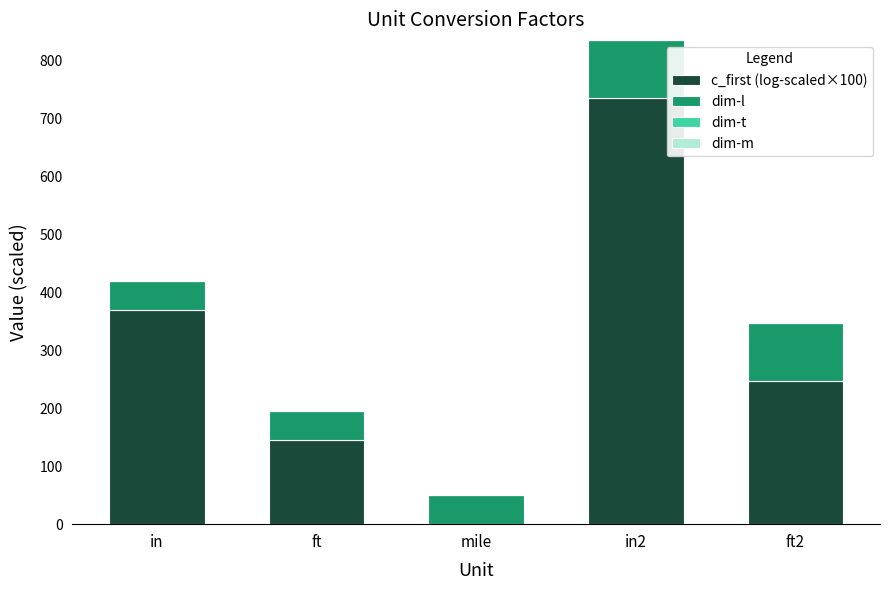

How many data points in c_first (log-scaled×100) are above 246?

3